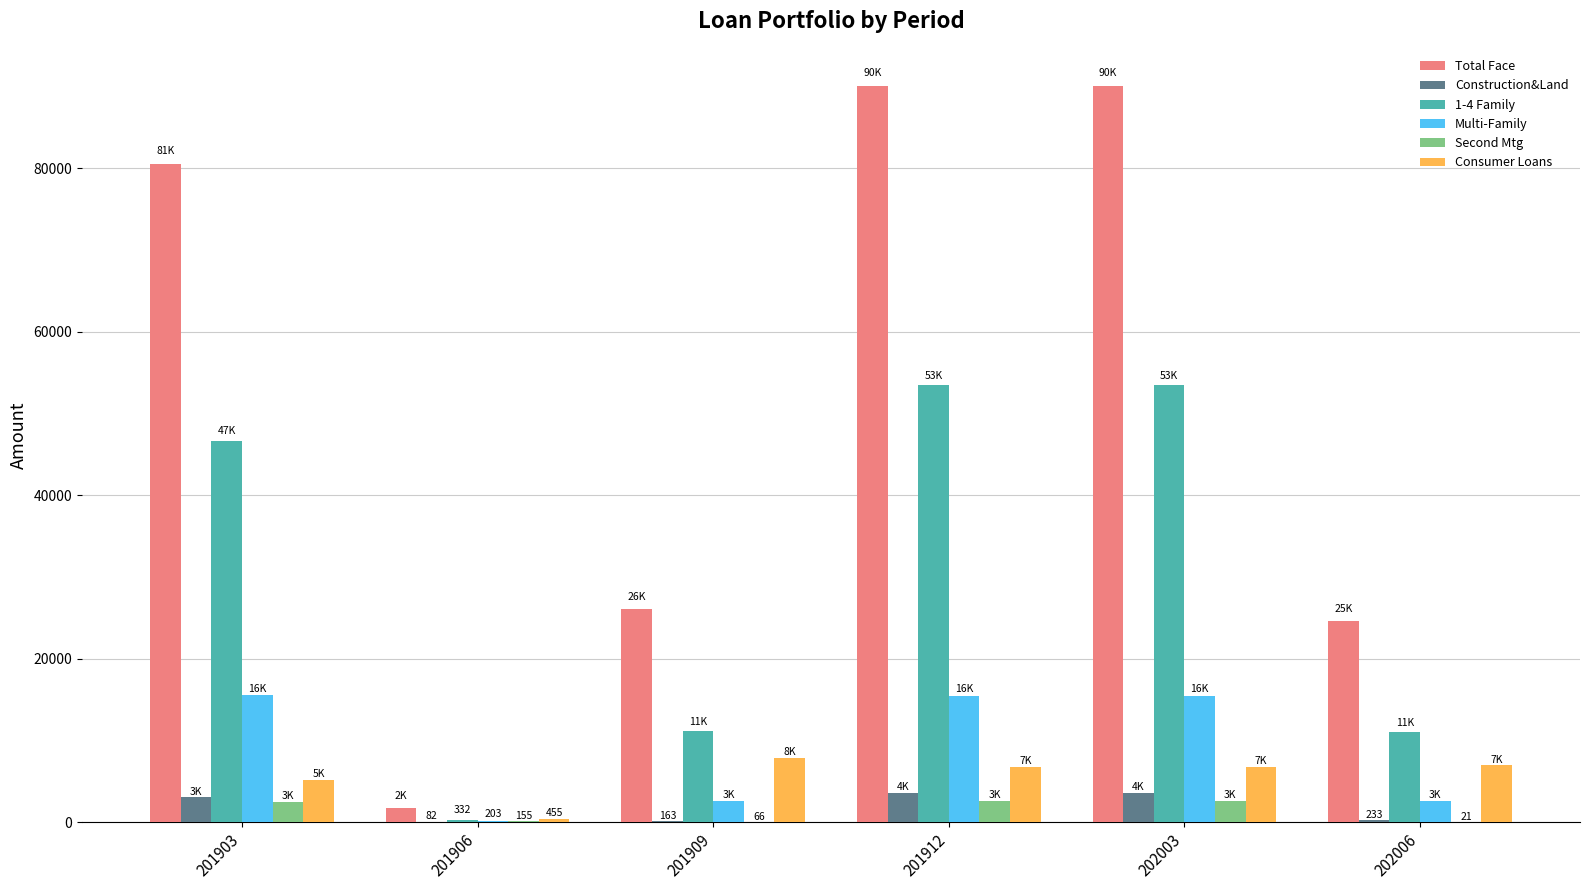

What is the highest value of the Second Mtg series?

2663.0